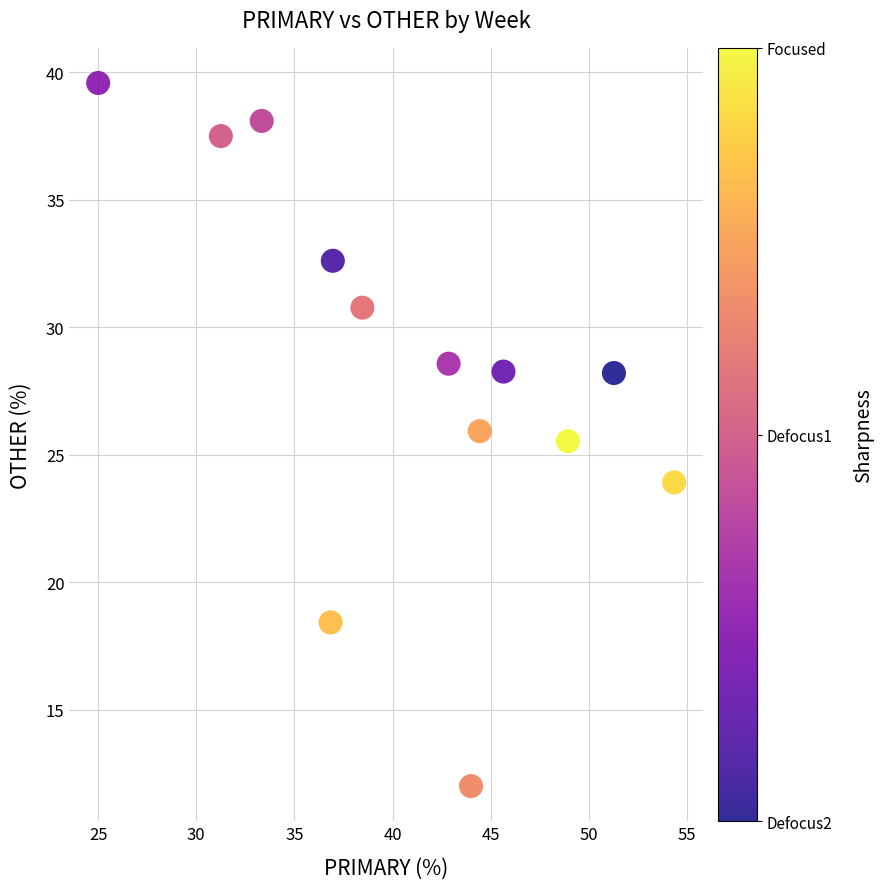

What Y value in the scatter plot is closest to 25?

25.5